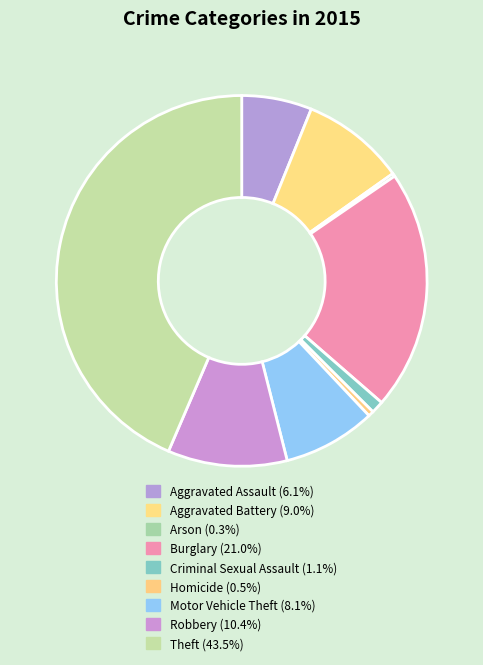

To the nearest percent, what is the average slice percentage?

11%